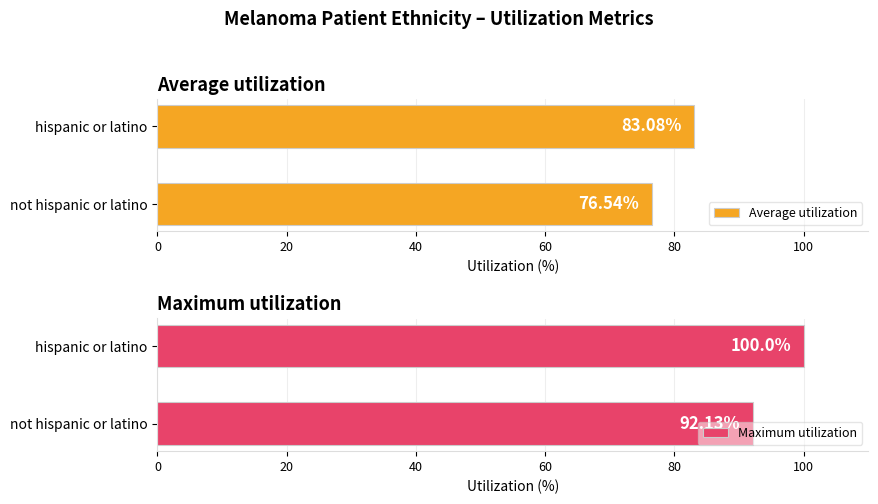

Are the bars grouped side by side (vs. stacked)?

Yes